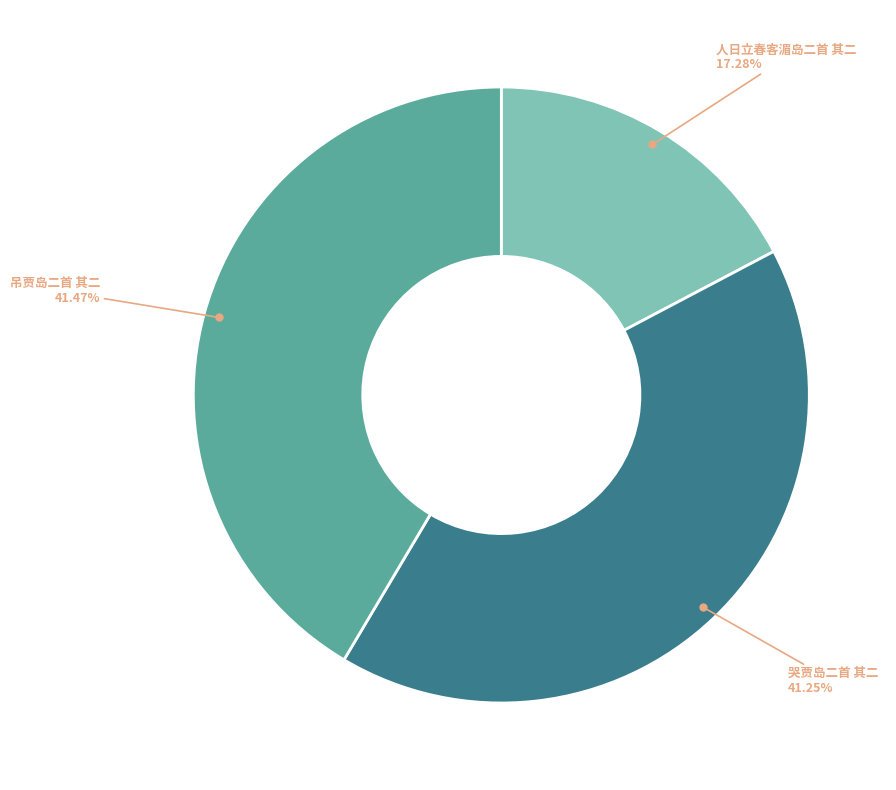

Is there a majority slice in this chart?

No